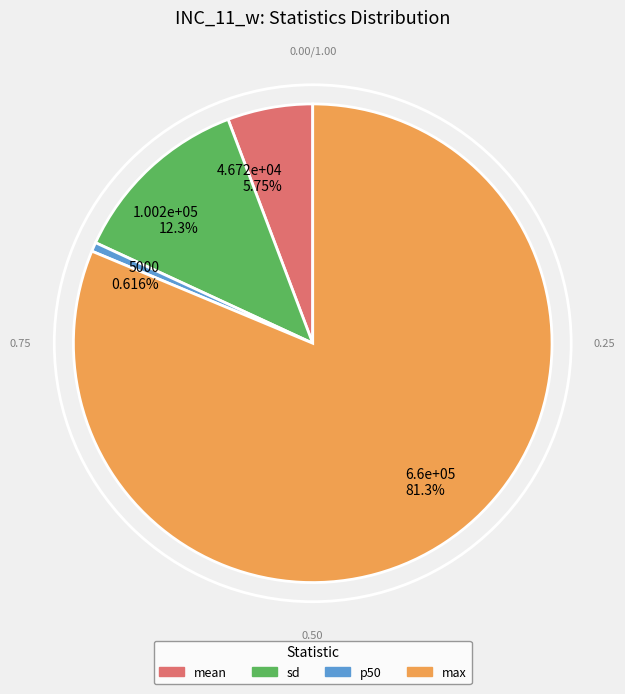

Which slice is the largest?

max